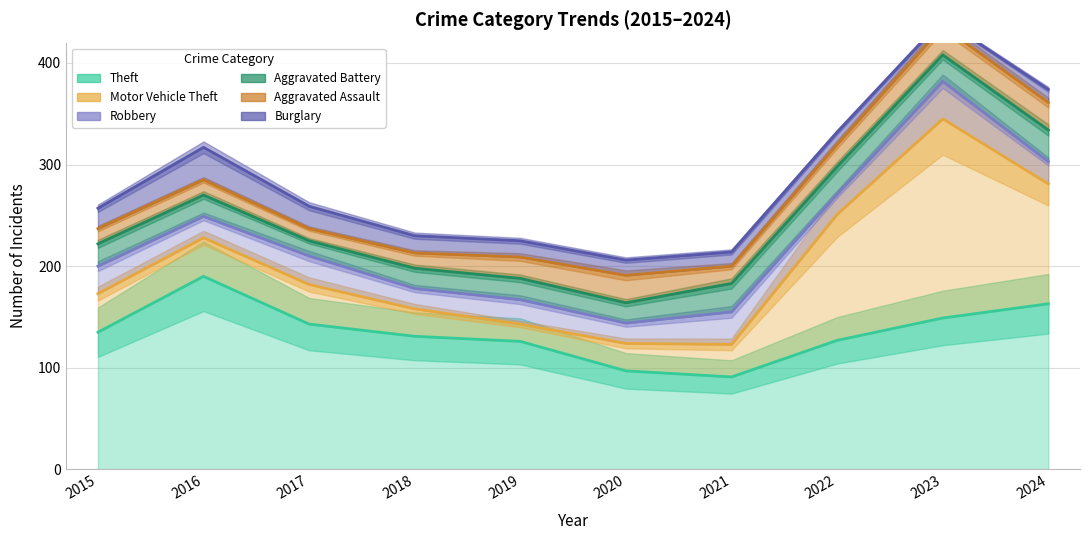

What is the maximum value shown in the chart?

196